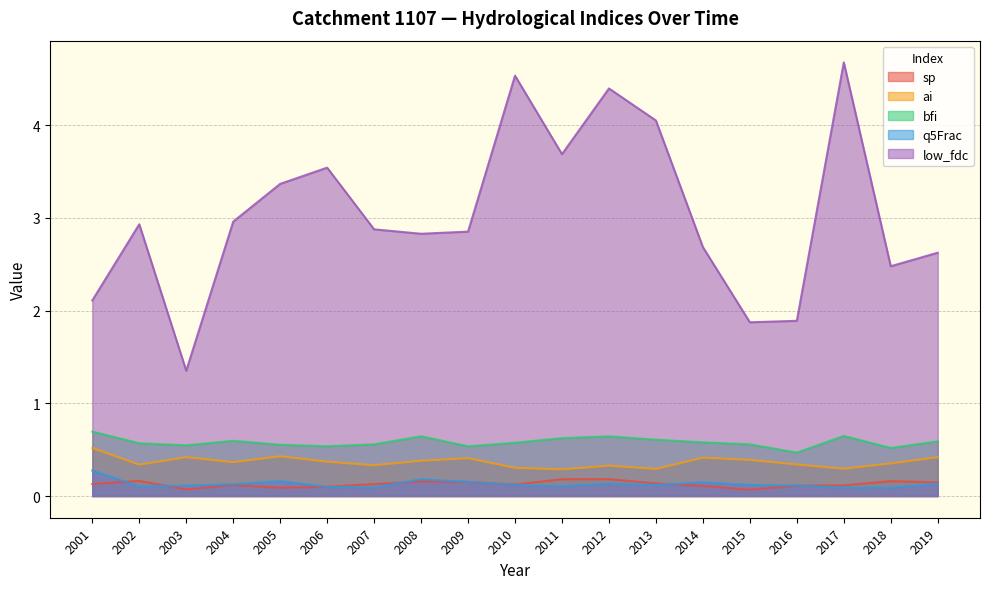

What is the highest value of the bfi series?

0.7